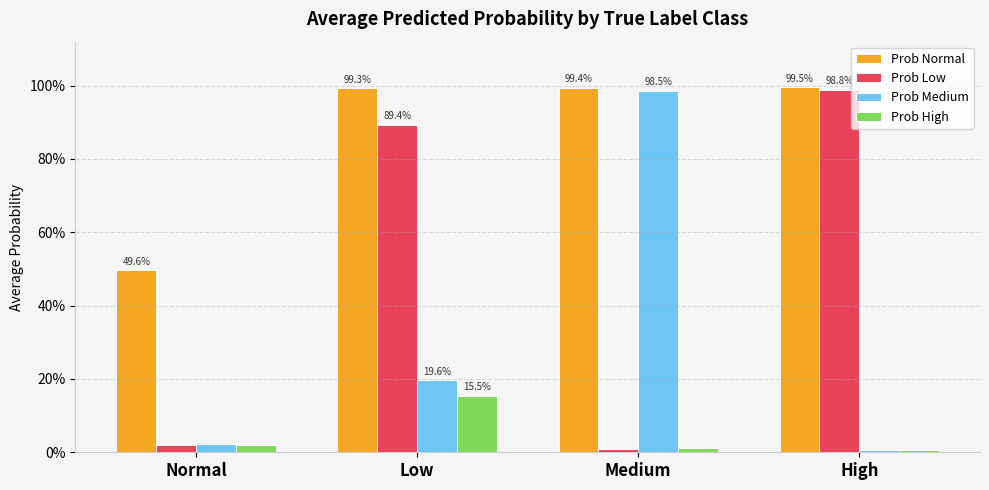

Are the bars grouped side by side (vs. stacked)?

Yes